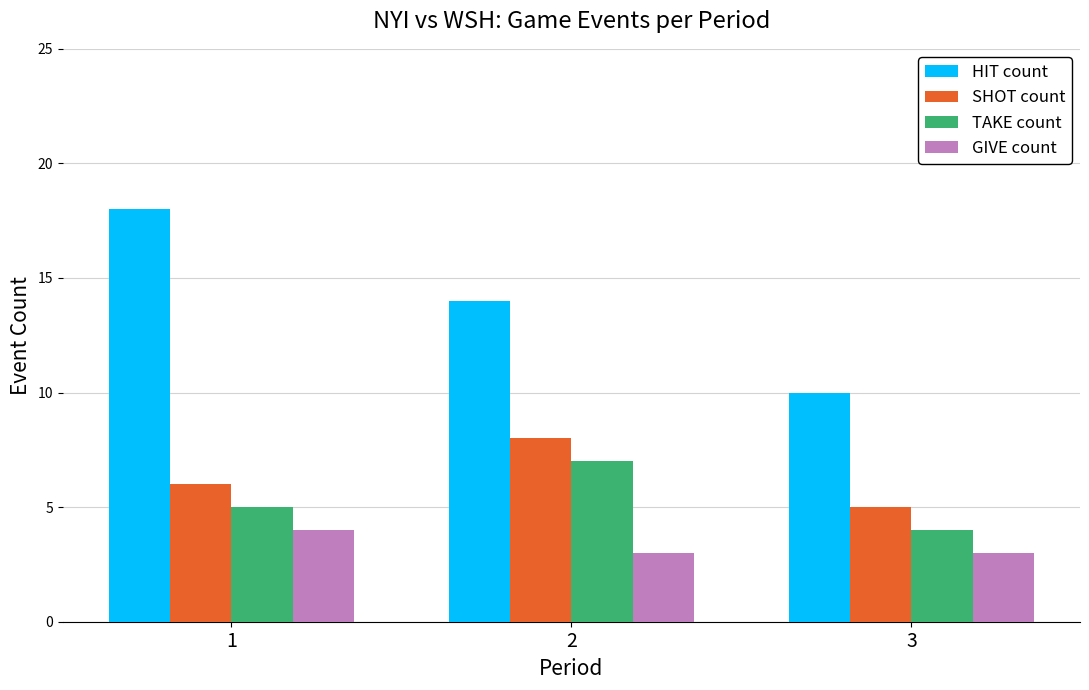

At how many categories does at least one series exceed 3?

3